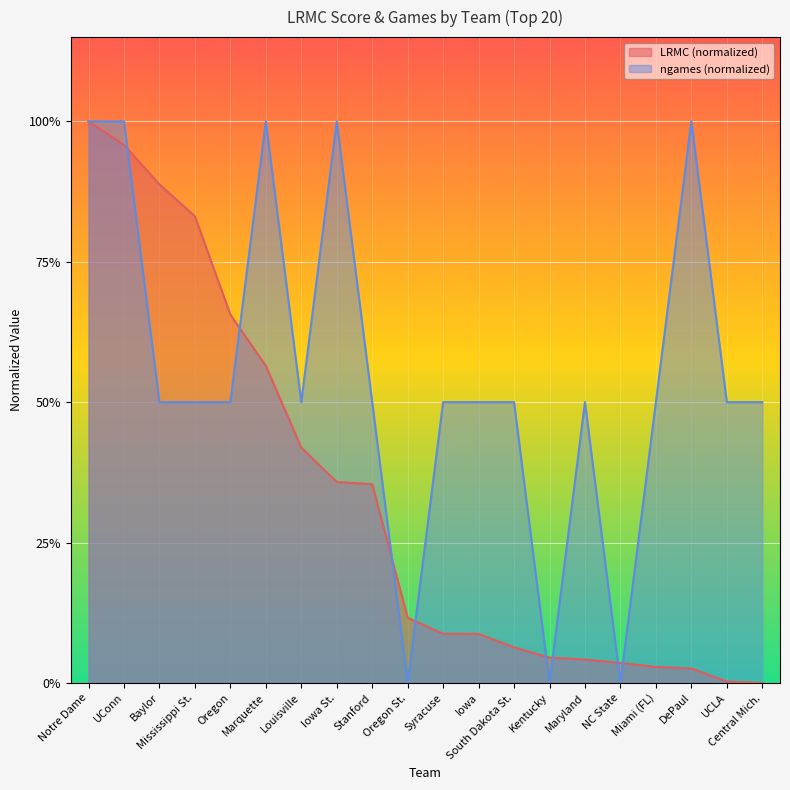

How many lines are shown in the chart?

2